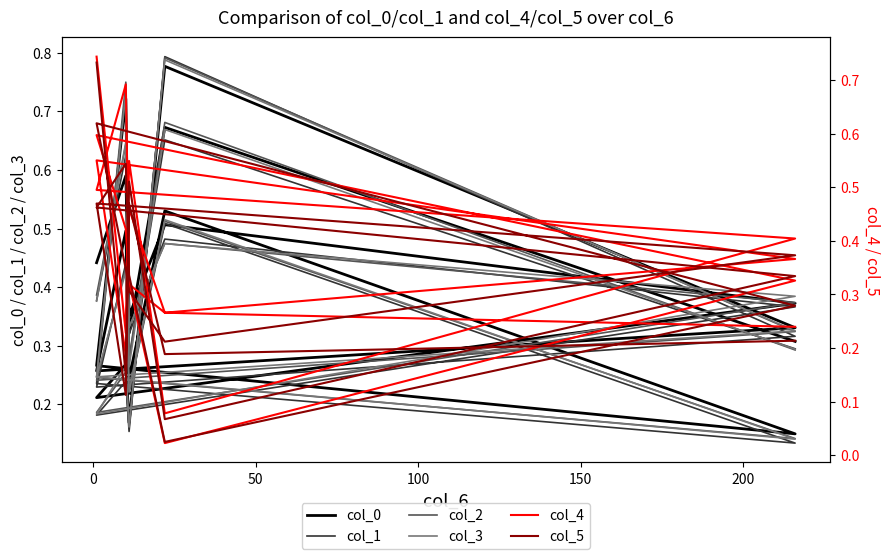

True or false: col_3 and col_4 intersect in this chart.

True